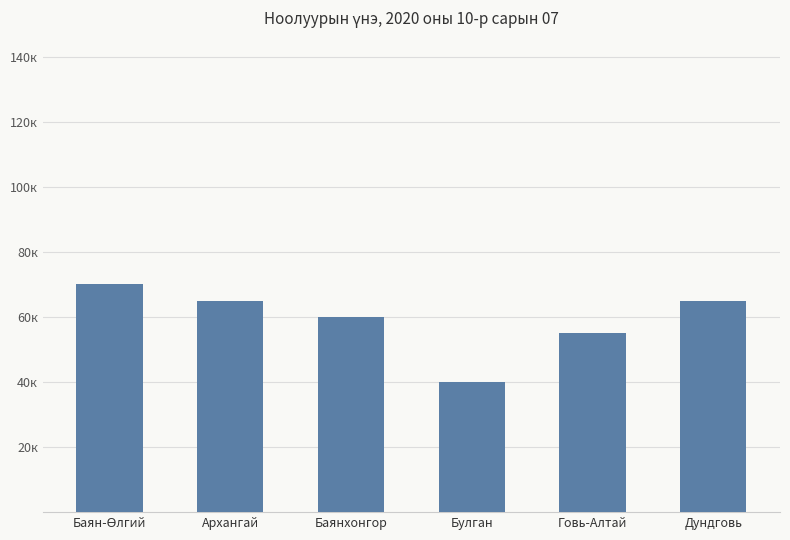

Is it true that the value at Дундговь is 33135?

False